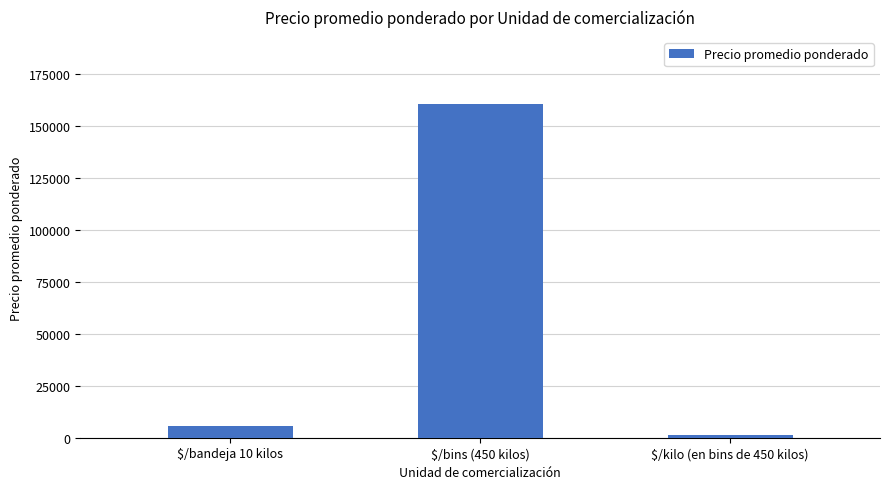

The value at $/bins (450 kilos) is 160625. True or false?

True